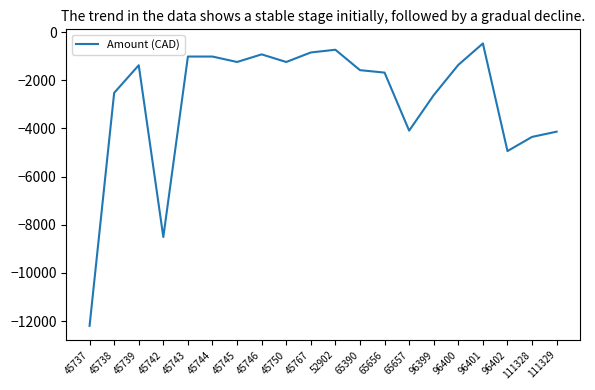

The value at 45738 is -2524.4. True or false?

True